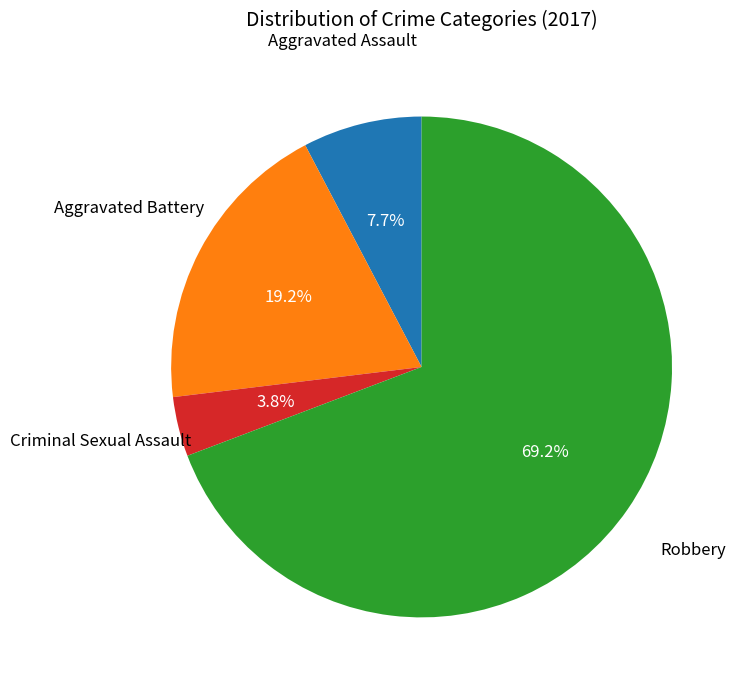

Approximately how many times larger is the value at Aggravated Assault compared to Criminal Sexual Assault?

2.0